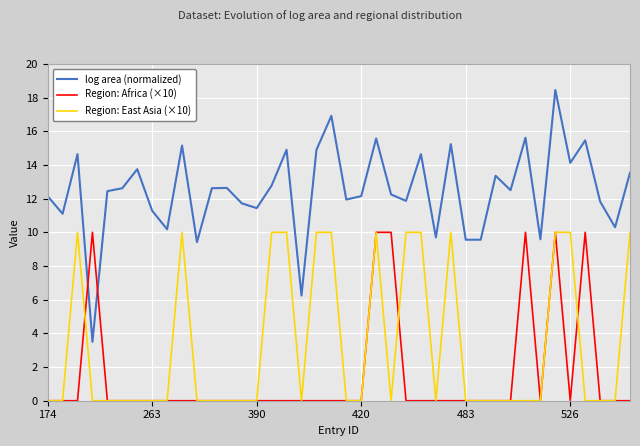

Which series has the largest total across all categories?

log area (normalized)